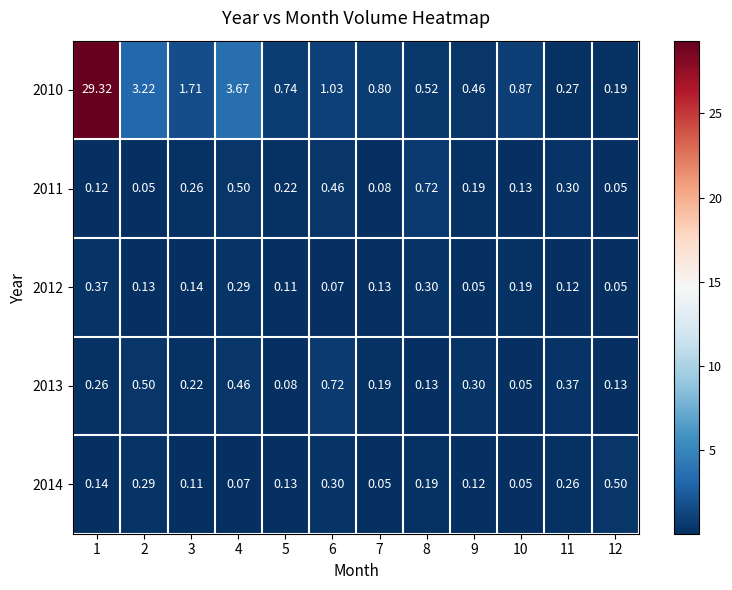

How many data points does each series have?

12